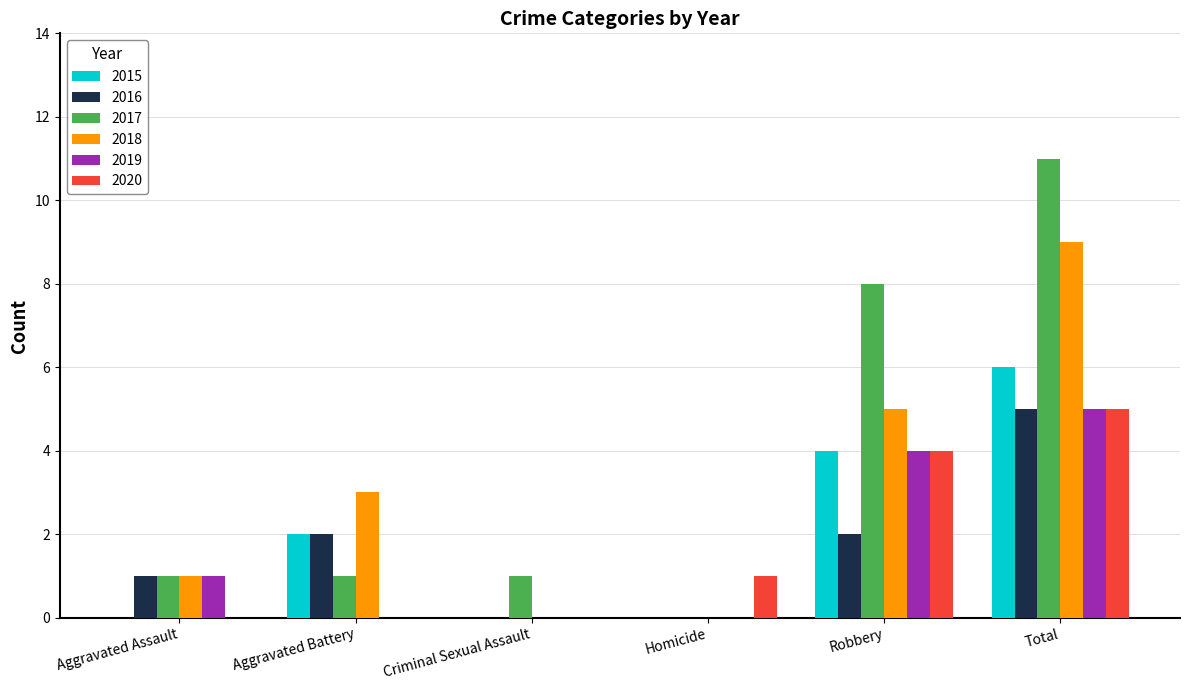

Which category has the highest value in the 2015 series?

Total